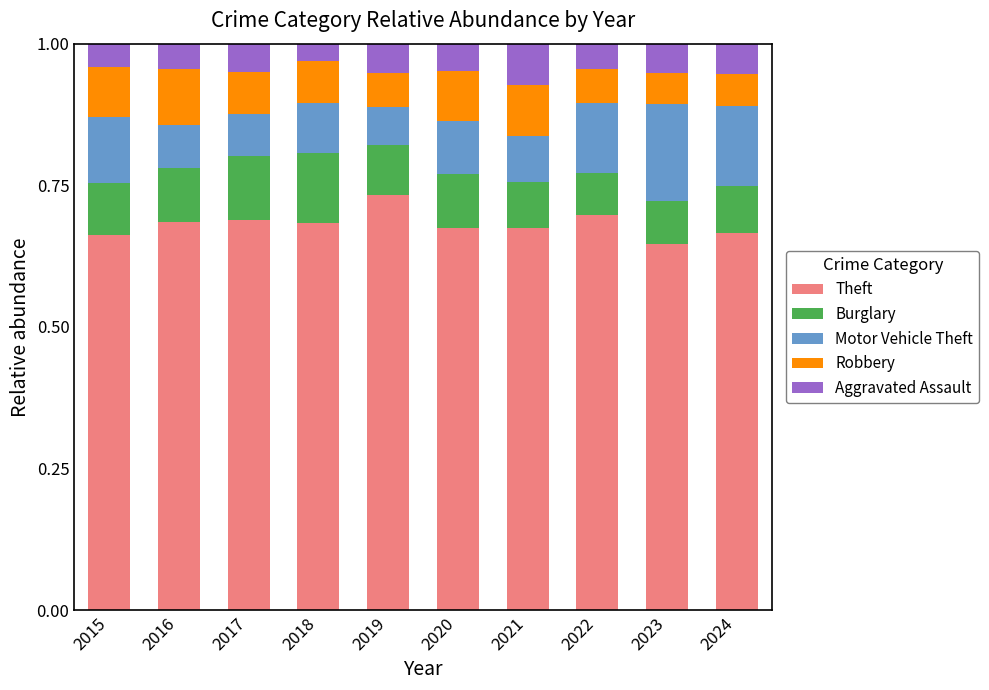

True or false: Theft has a value of 0.7 at 2019.

True